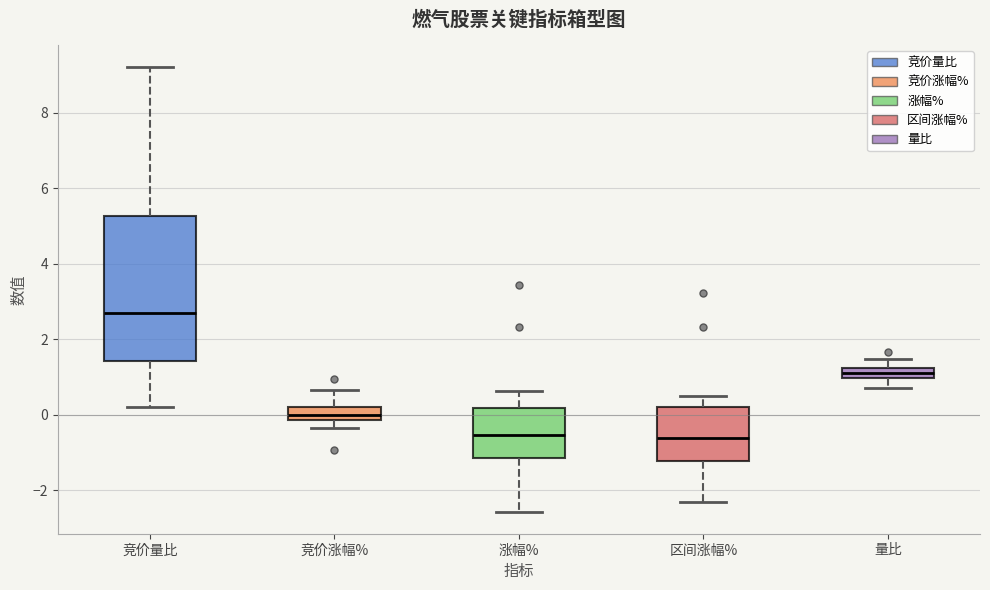

Which box is the tallest, from its lower edge to its upper edge?

竞价量比